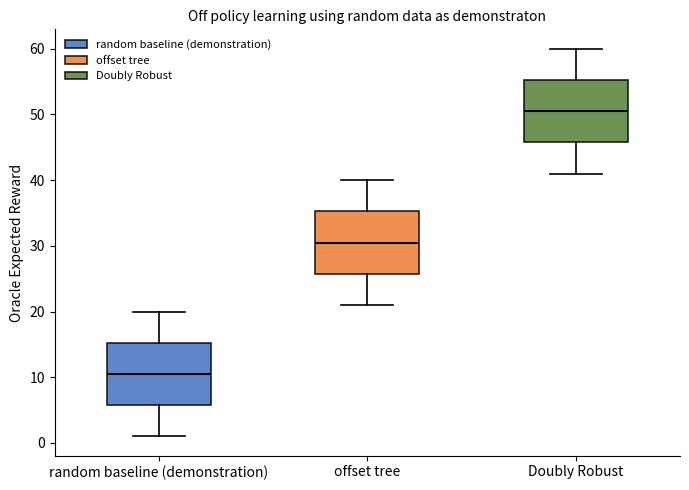

Which box has the lowest median line?

random baseline (demonstration)